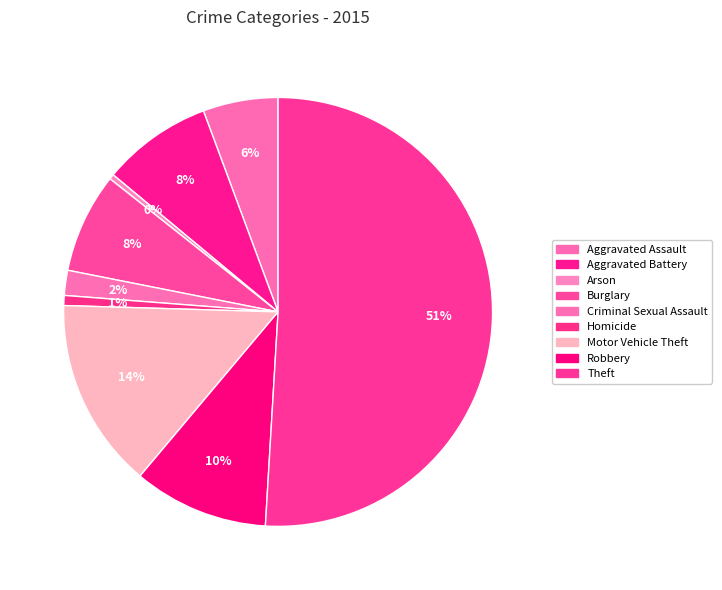

Which slice is the smallest?

Arson